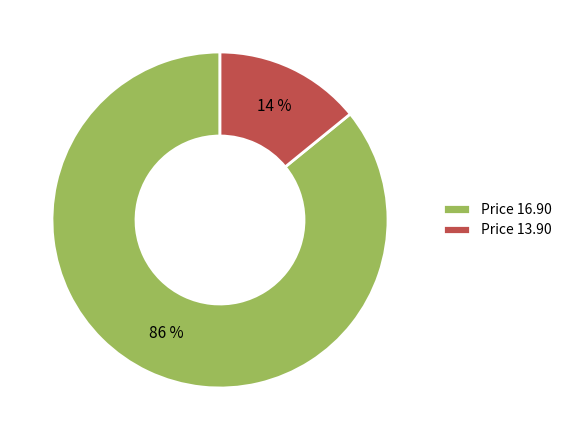

What is the largest slice in the pie chart?

Price 16.90